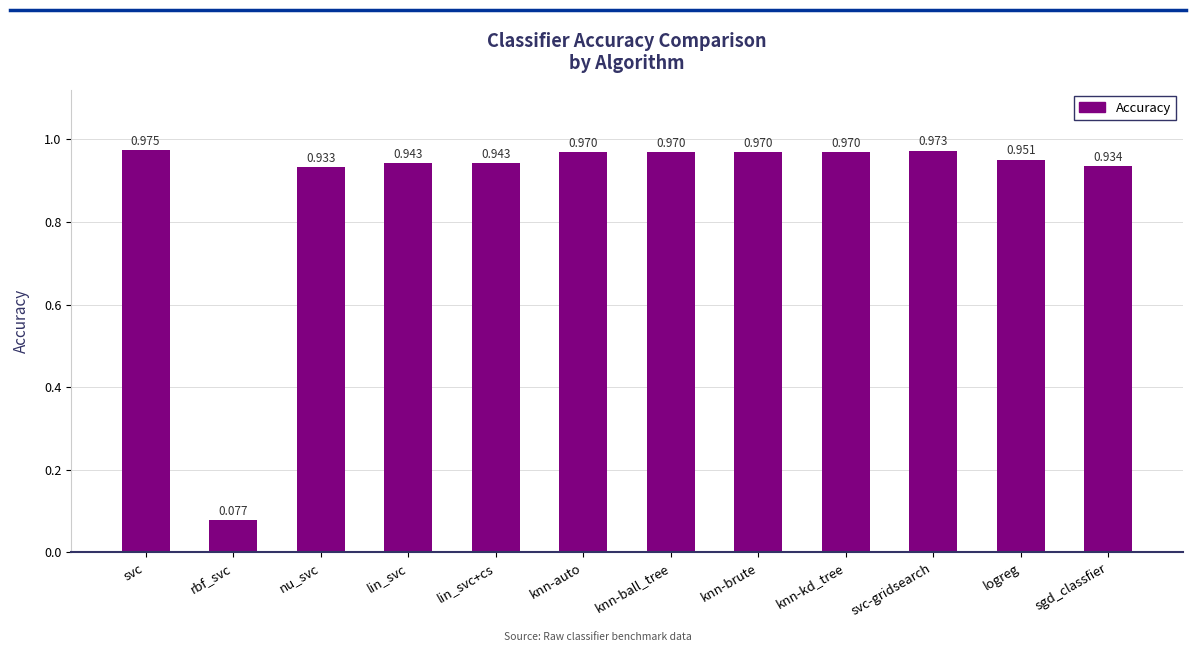

Which has a higher value, svc or svc-gridsearch?

svc